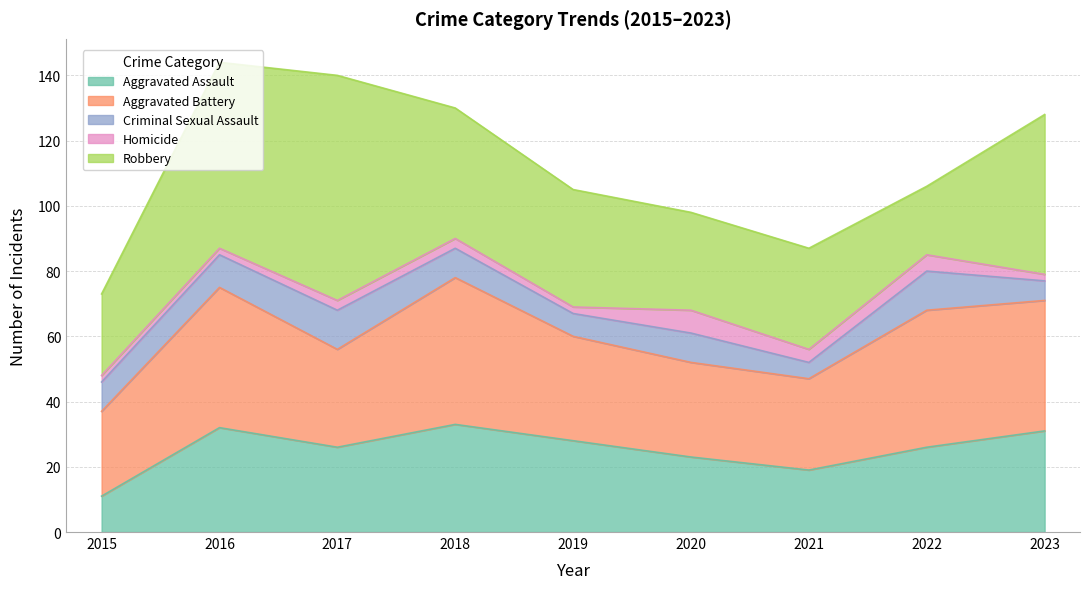

The Robbery series shows 69 at 2017. True or false?

True